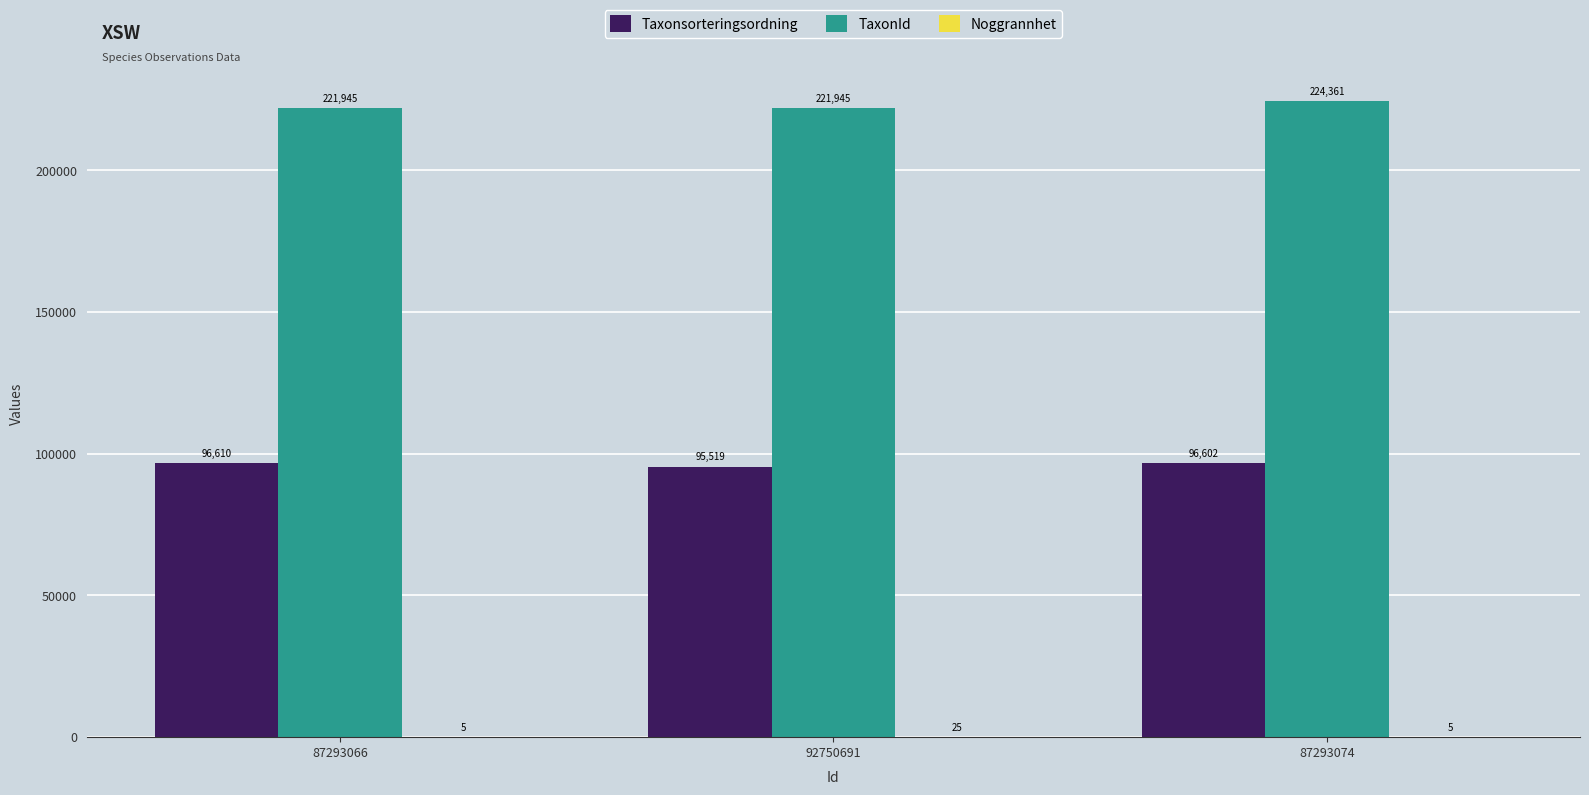

True or false: TaxonId has a value of 221945 at 92750691.

True